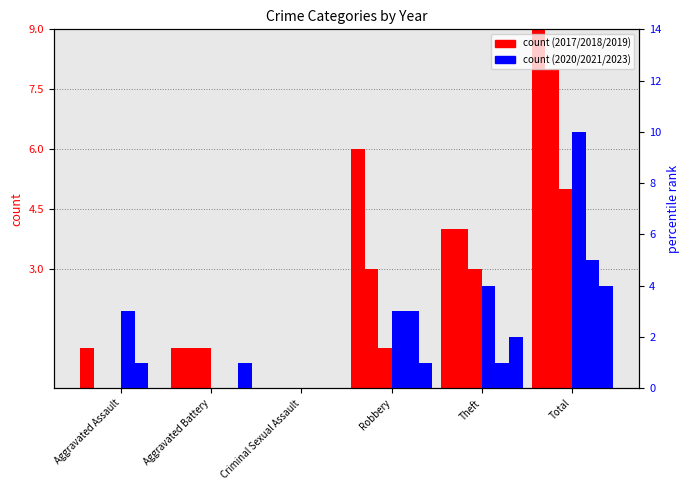

How many data points in 2023 are above 1?

2